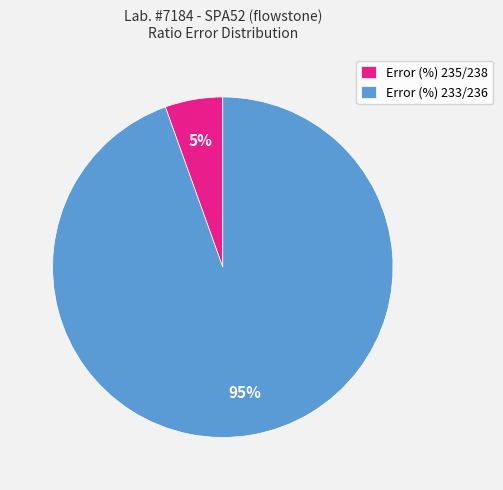

To the nearest percent, what is the average slice percentage?

50%